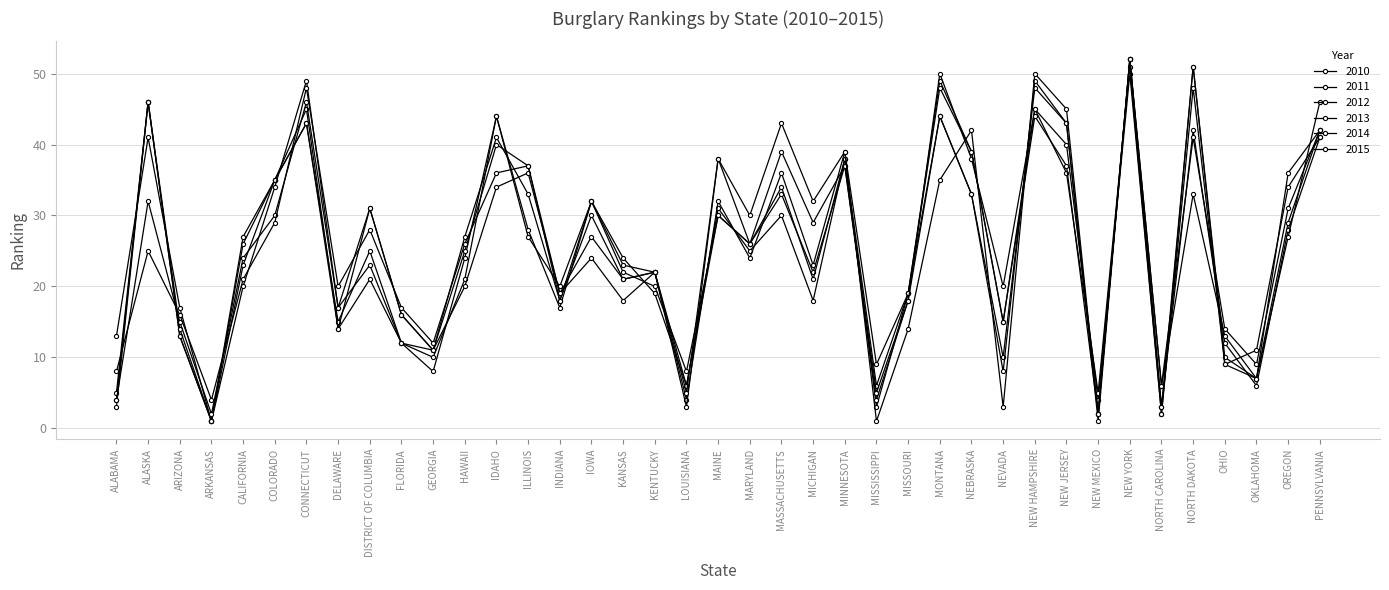

What position from the left is NORTH DAKOTA?

35